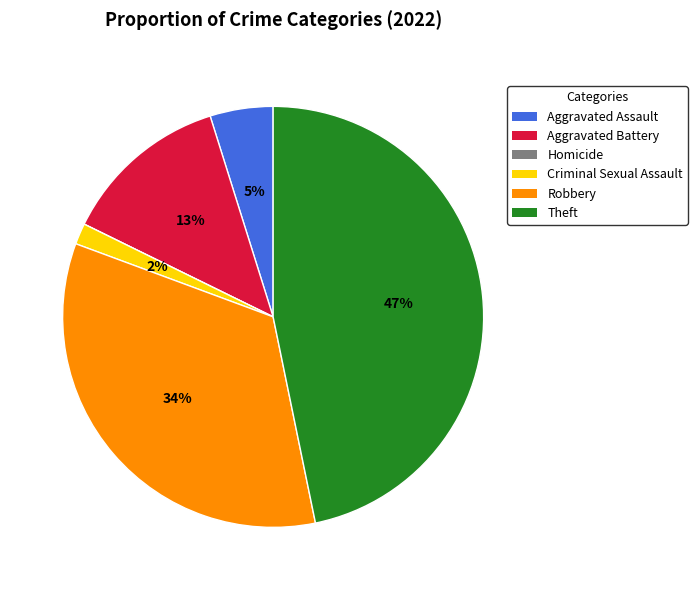

True or false: Robbery accounts for 42% of the total.

False